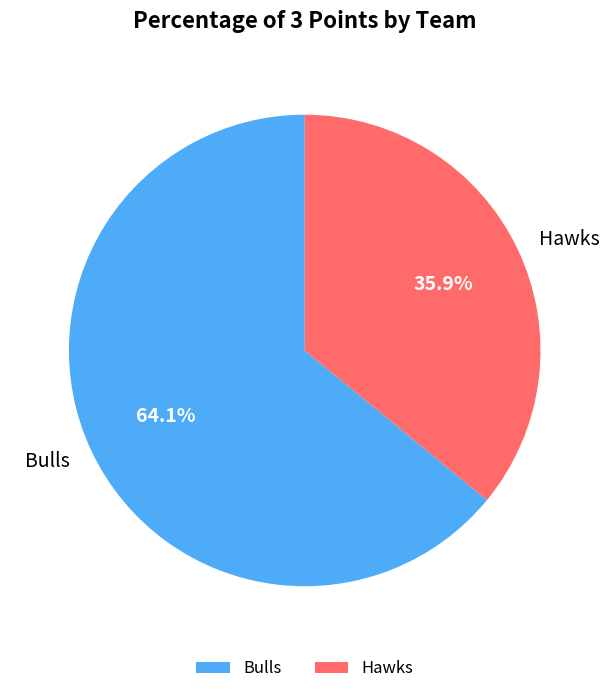

What percentage is the Bulls slice, to the nearest percent?

64%